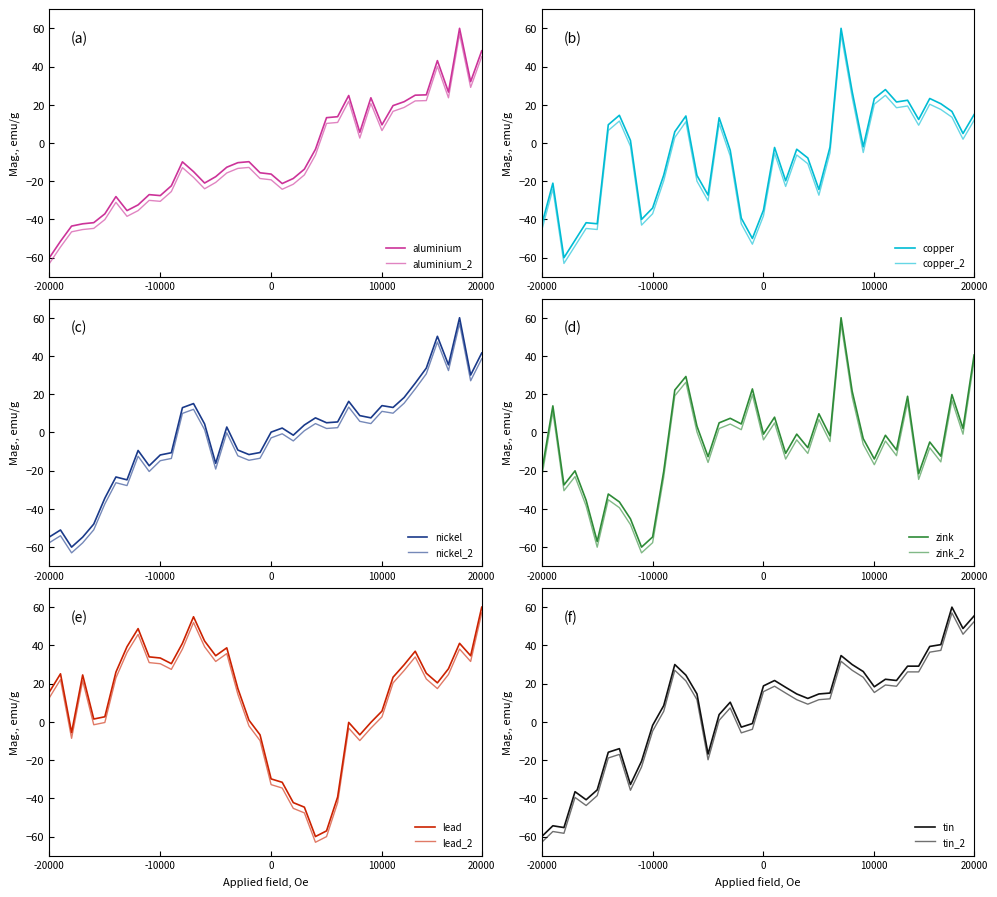

What is the smallest value displayed?

-60.0